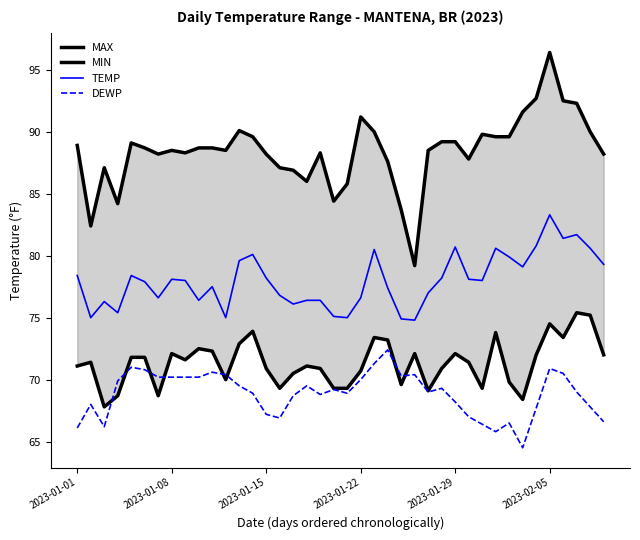

What value does the DEWP series have at 15?

66.9